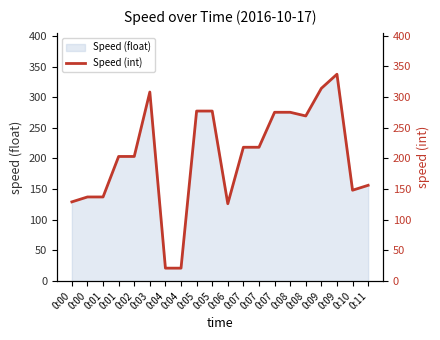

List the labels in order of value, smallest first.

0:04, 0:04, 0:06, 0:00, 0:00, 0:01, 0:10, 0:11, 0:01, 0:02, 0:07, 0:07, 0:08, 0:07, 0:08, 0:05, 0:05, 0:03, 0:09, 0:09